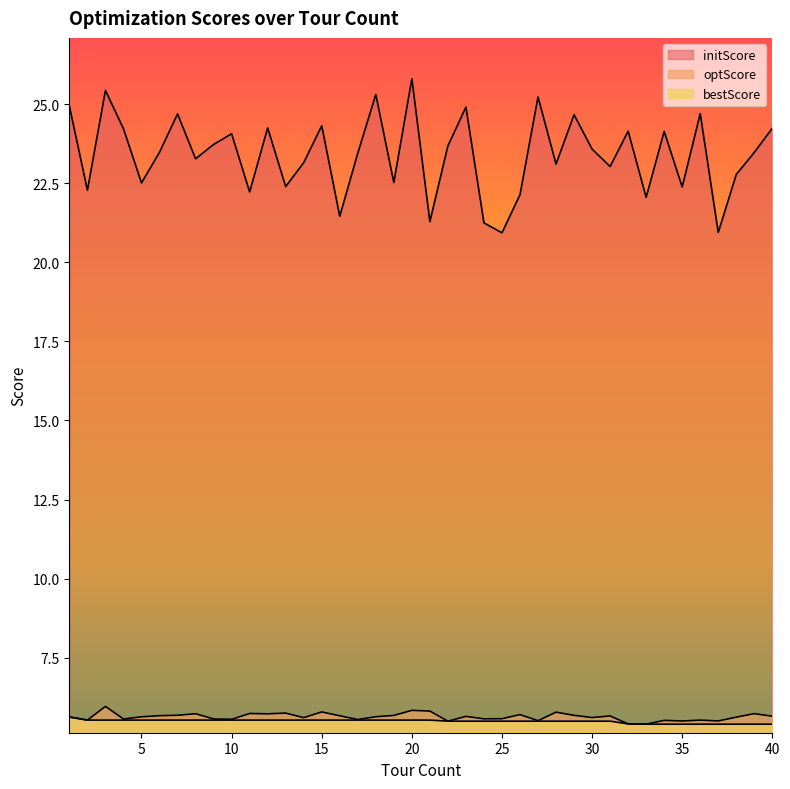

The initScore series shows 24.1 at 32. True or false?

True